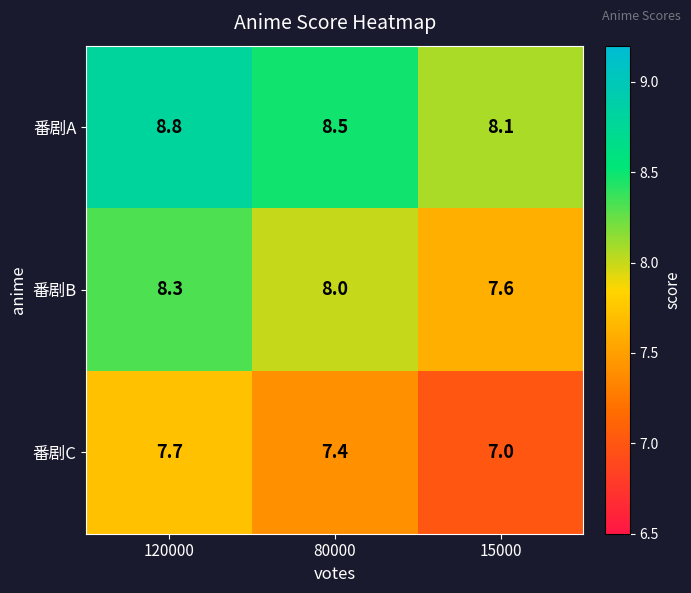

What is the difference between the maximum and minimum values in the 番剧B series?

0.7